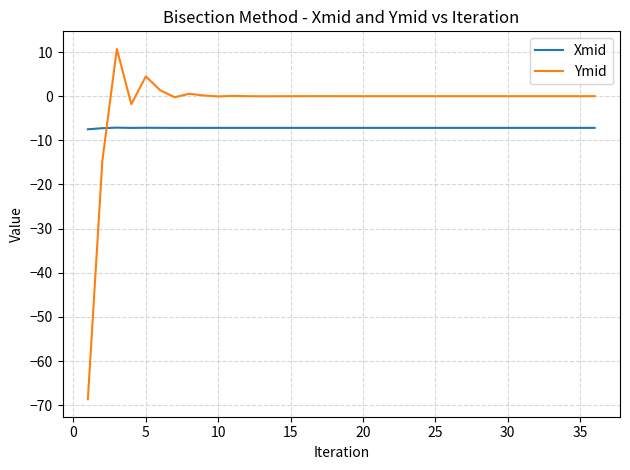

Rank the series by their maximum value, from highest to lowest.

Ymid, Xmid